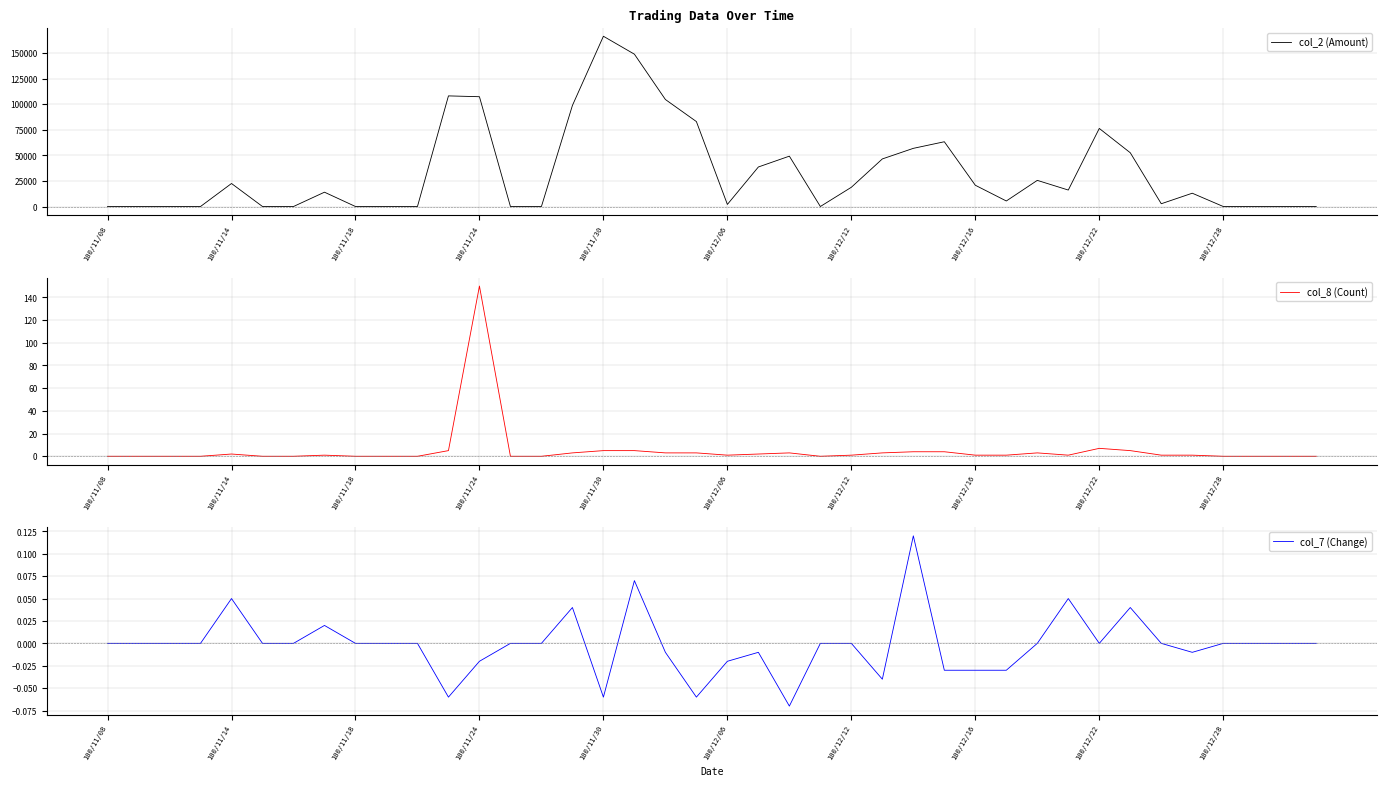

Which series has the largest total across all categories?

col_2 (Amount)